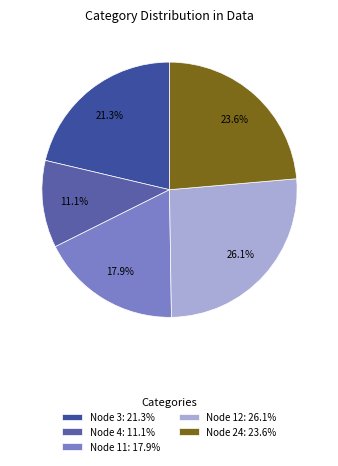

To the nearest percent, what is the average slice percentage?

20%